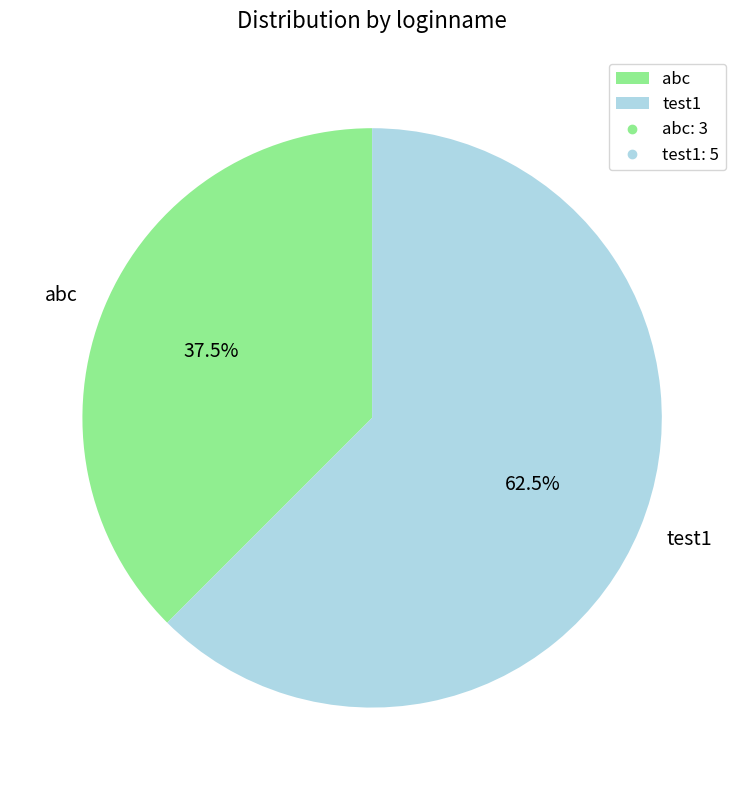

Rank the categories by value from highest to lowest.

test1, abc